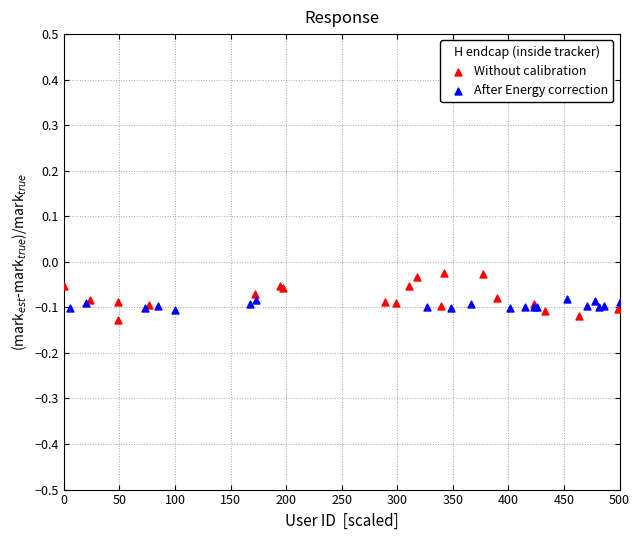

Which series has the largest Y range (max minus min)?

Without calibration